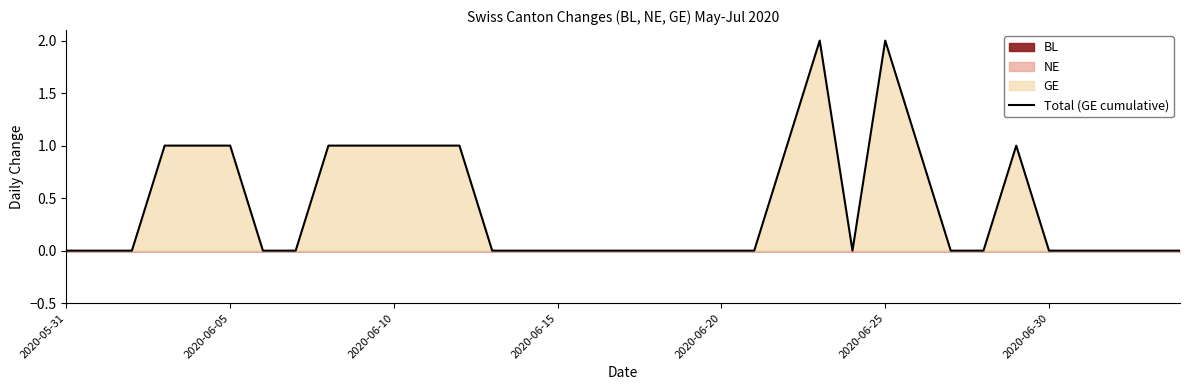

What is the difference between the maximum and minimum values?

2